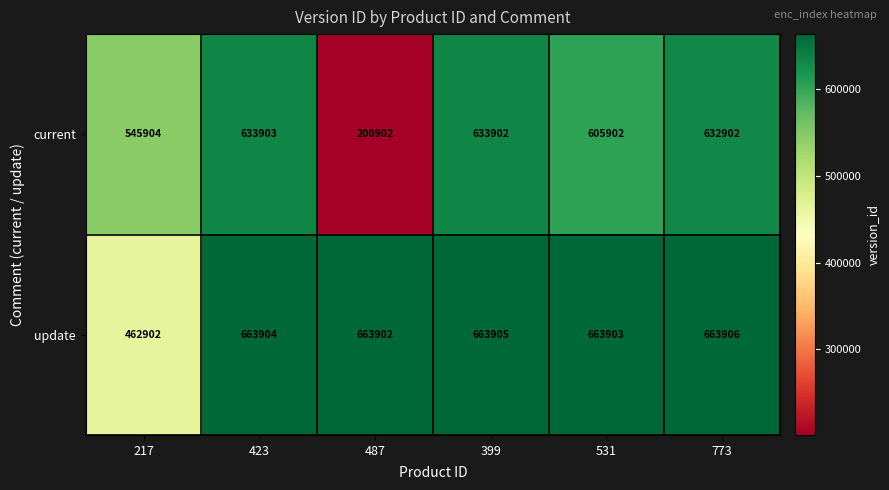

At how many categories does at least one series exceed 584733?

5